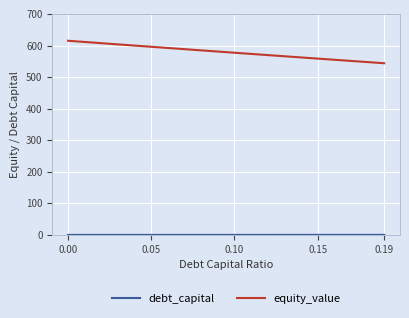

What is the maximum value shown in the chart?

615.0